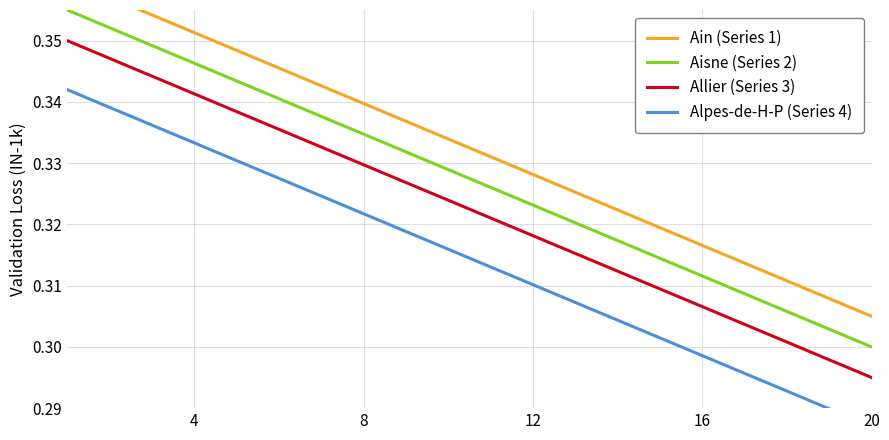

True or false: Ain (Series 1) has more than 0 points higher than both neighbors.

False